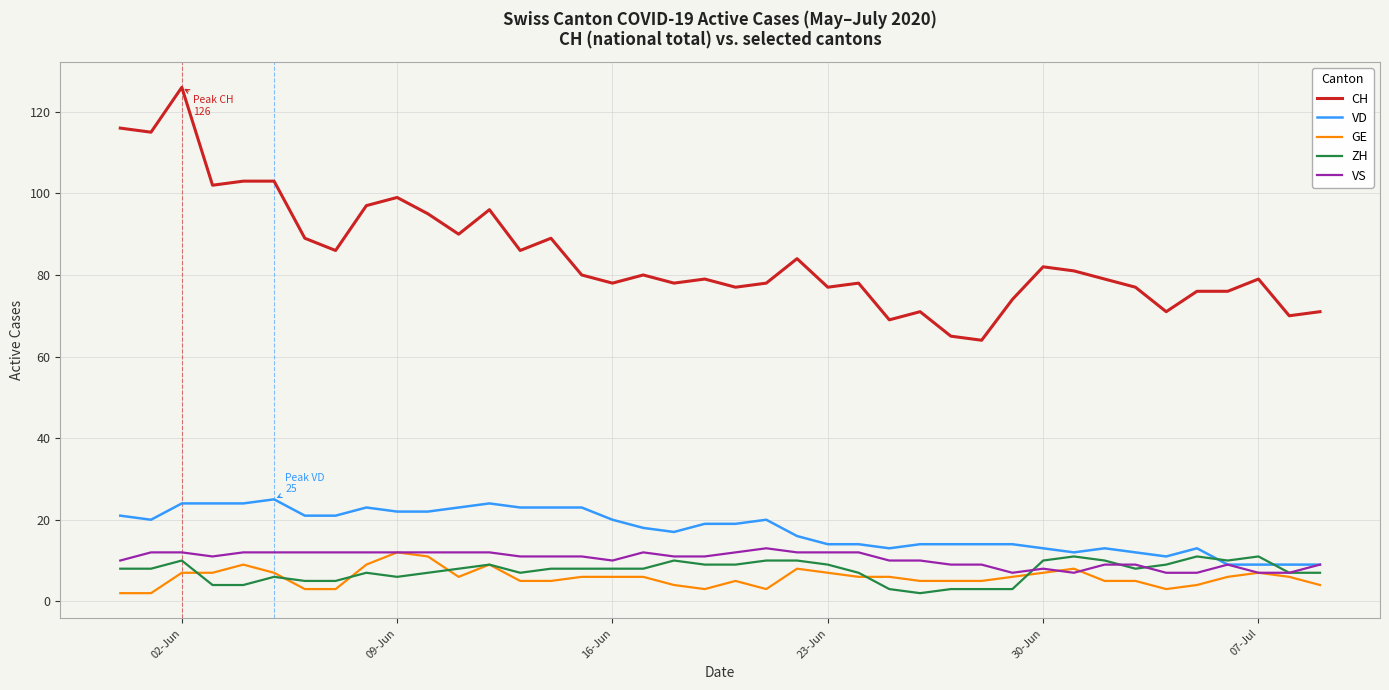

What is the sum of all CH values?

3386